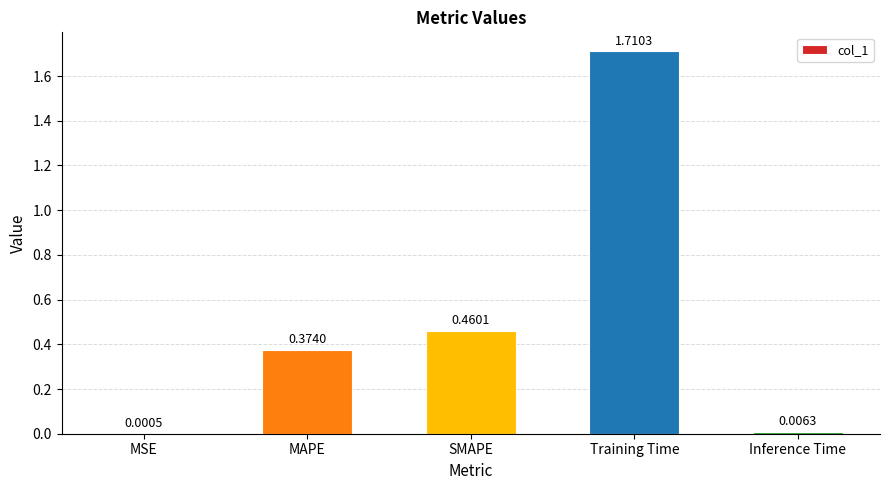

At which category does the chart reach its peak across all series?

Training Time